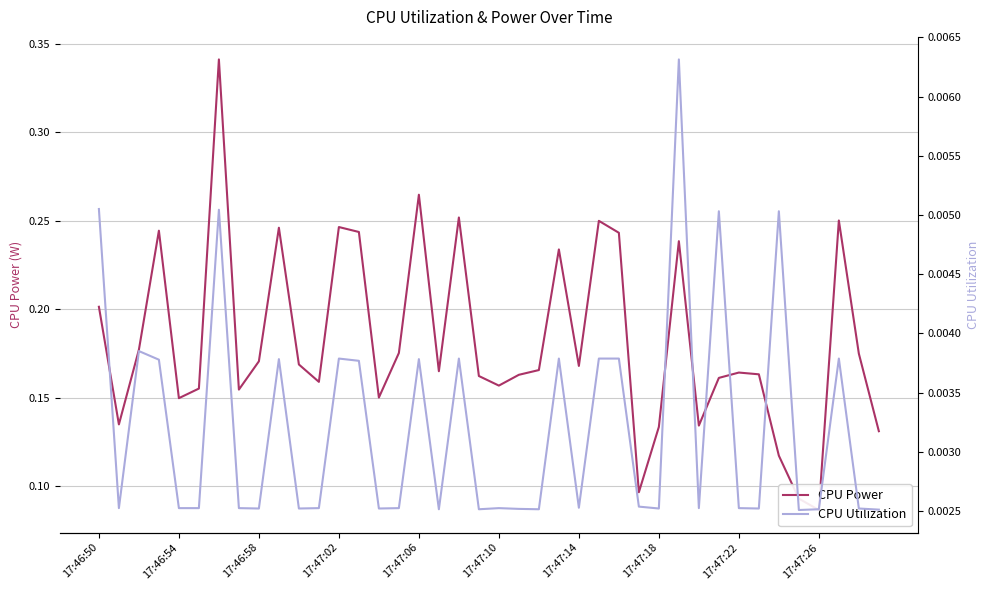

The CPU Utilization series shows 0.0 at 17:47:02. True or false?

False